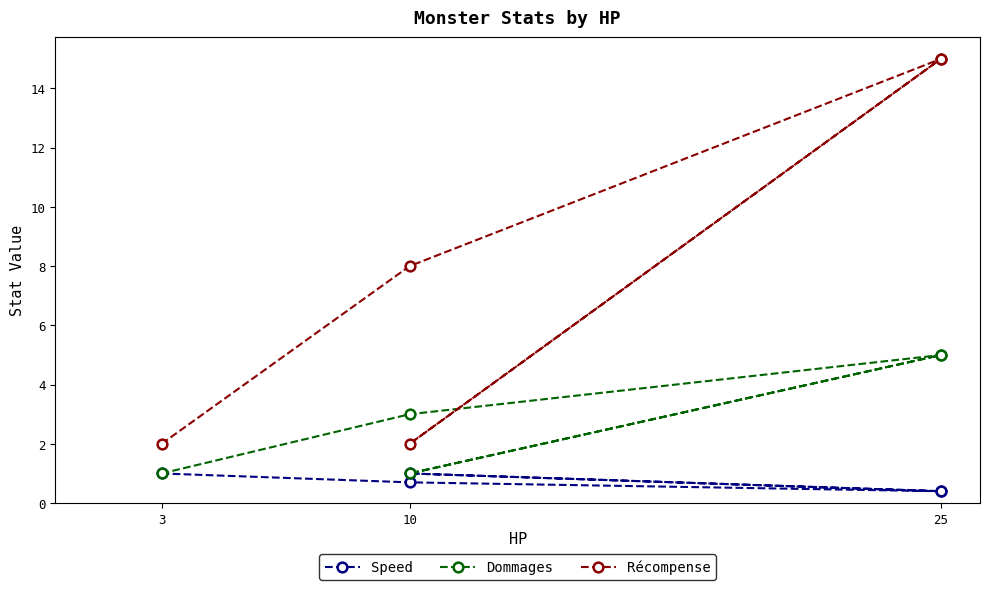

Which has a higher value, 3 or 10?

3